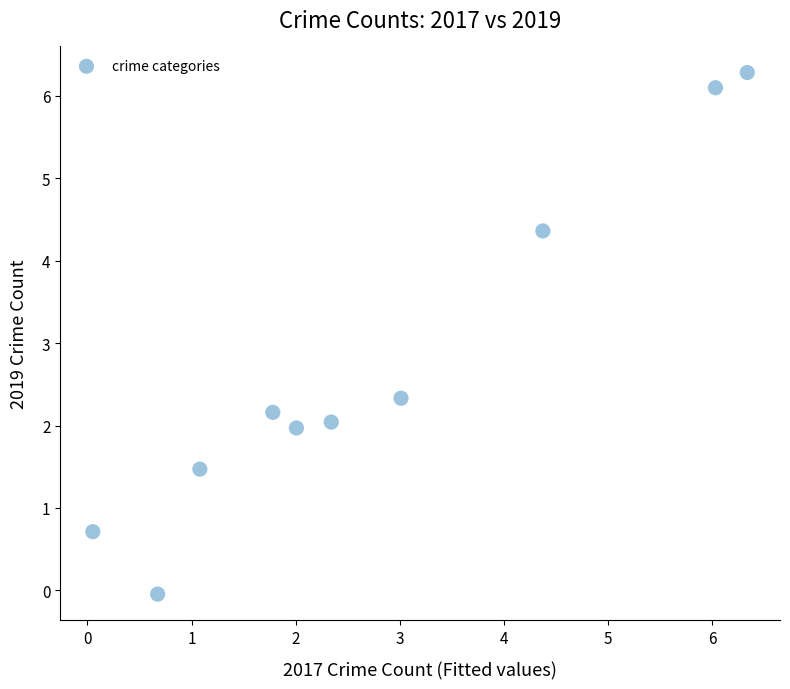

What Y value in the scatter plot is closest to 3?

2.3